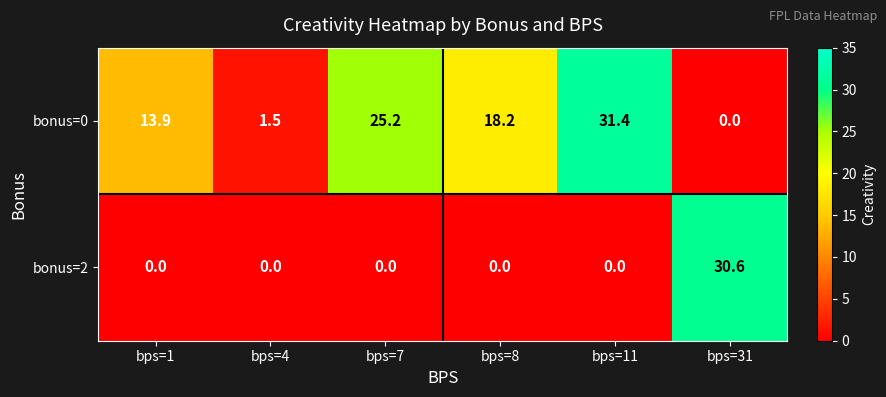

Which category has the highest value in the bonus=0 series?

bps=11